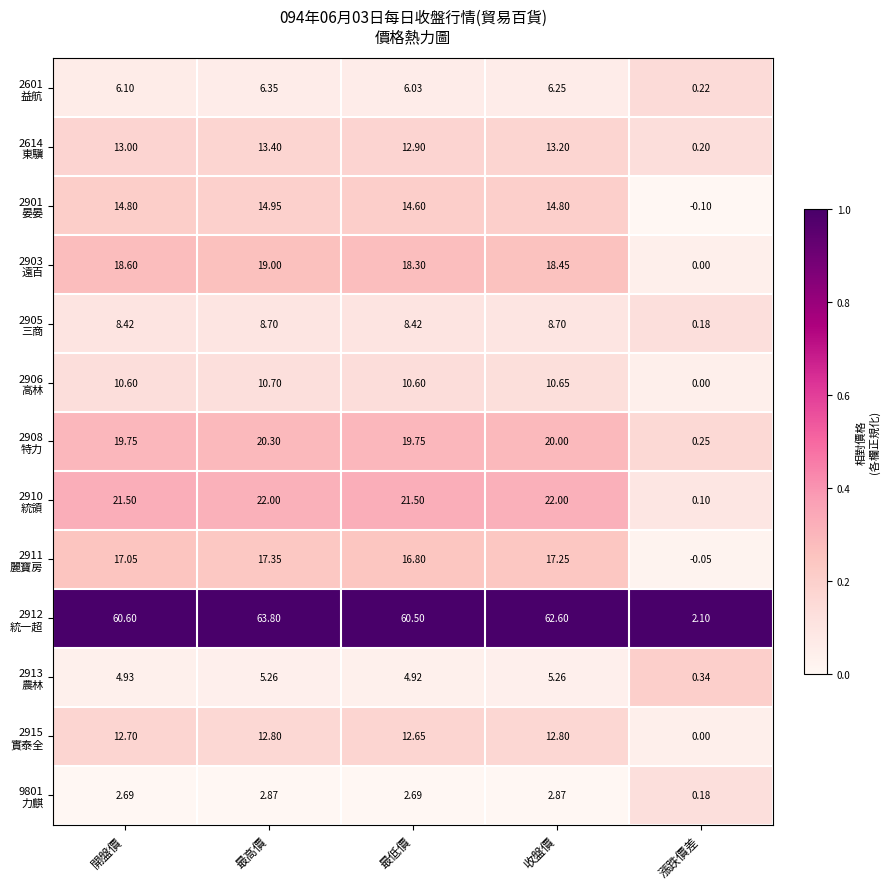

At how many categories does at least one series exceed 0?

5